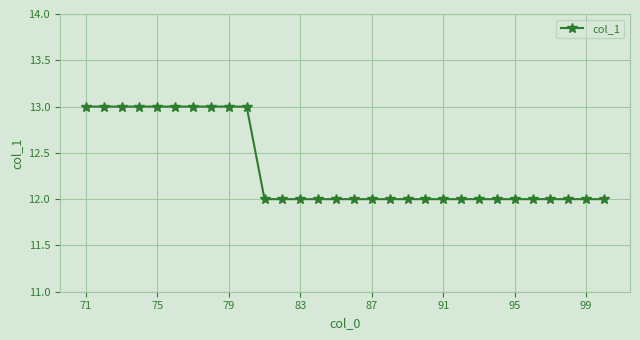

Is this an area chart (filled region under the line)?

No